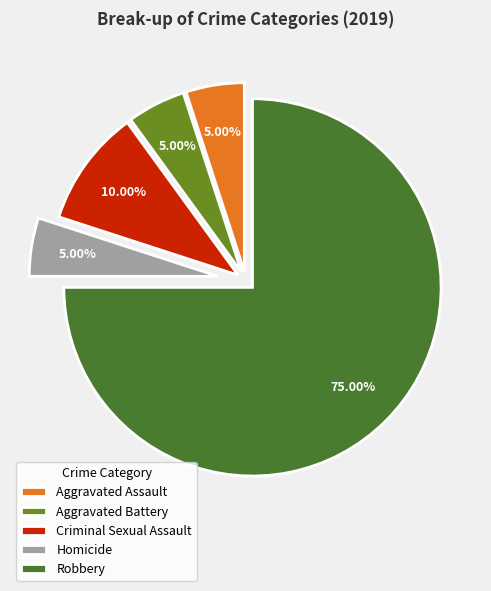

What is the total percentage of Aggravated Assault and Aggravated Battery?

10.0%